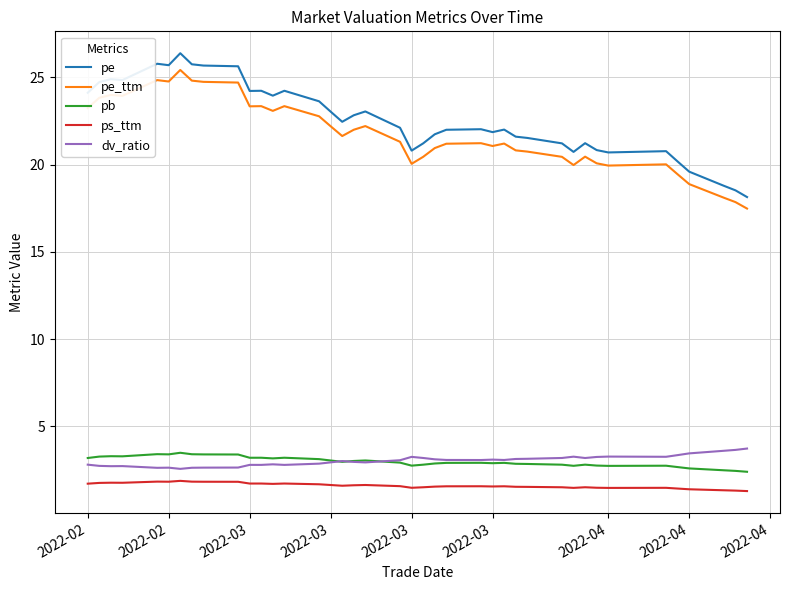

Count the ps_ttm values in the range 1 to 2.

40